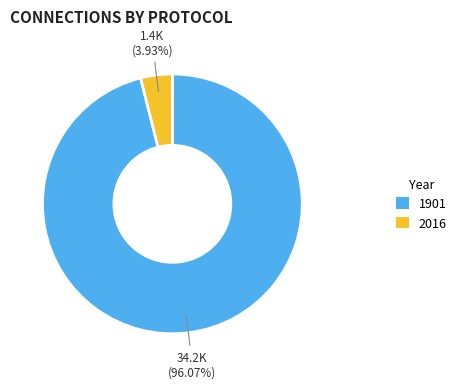

Between 1901 and 2016, which is larger?

1901